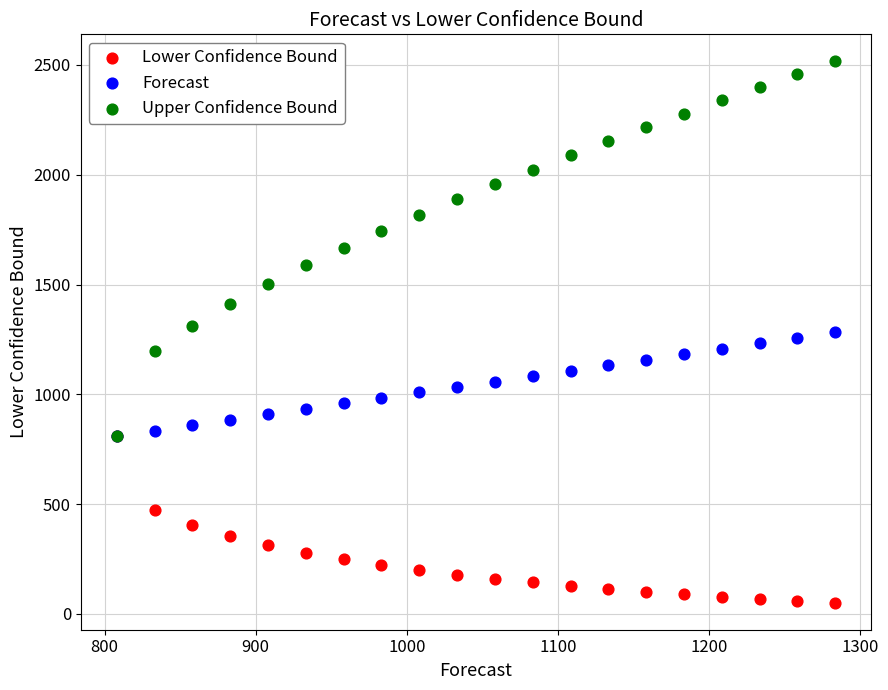

What are all the series names shown in the legend?

Lower Confidence Bound, Forecast, Upper Confidence Bound